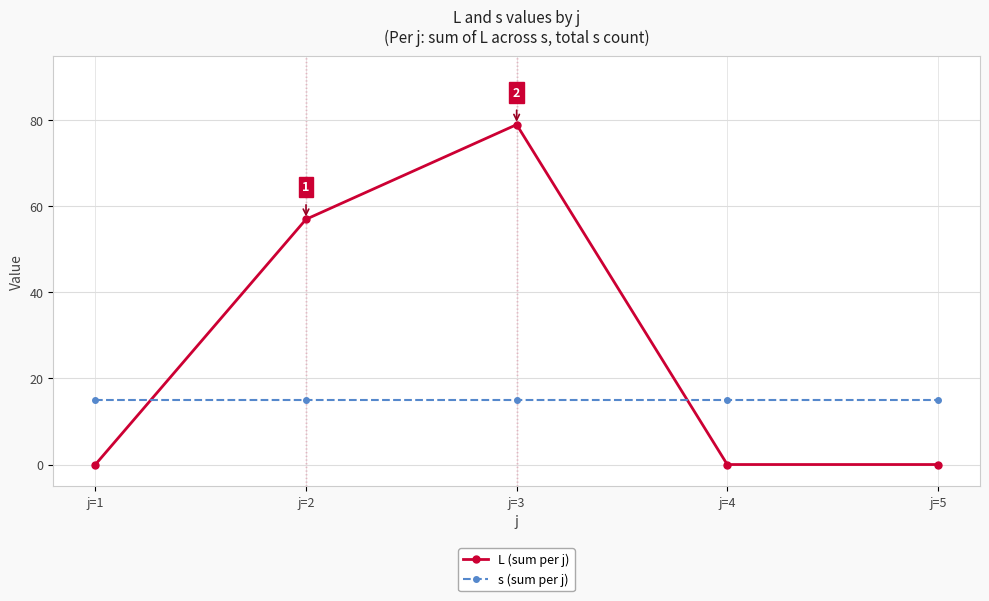

What are all the series names shown in the legend?

L (sum per j), s (sum per j)